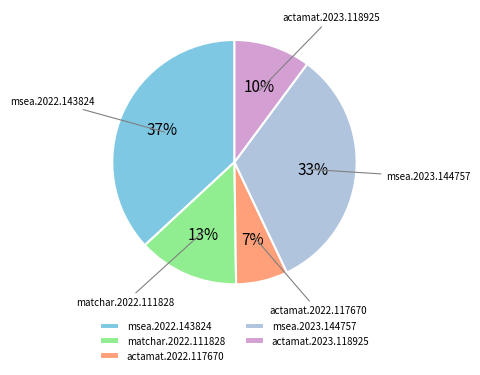

Which slice is the largest?

msea.2022.143824